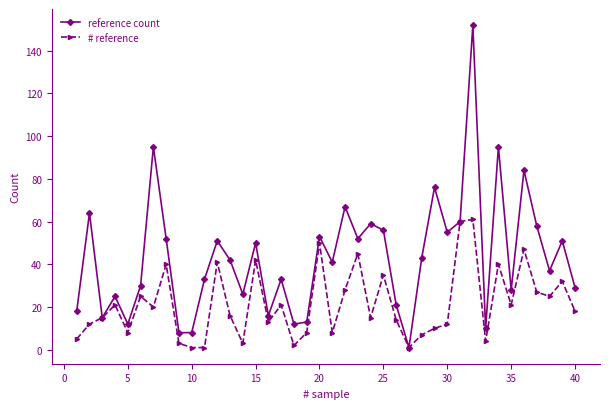

Which series has the largest range (max minus min)?

reference count